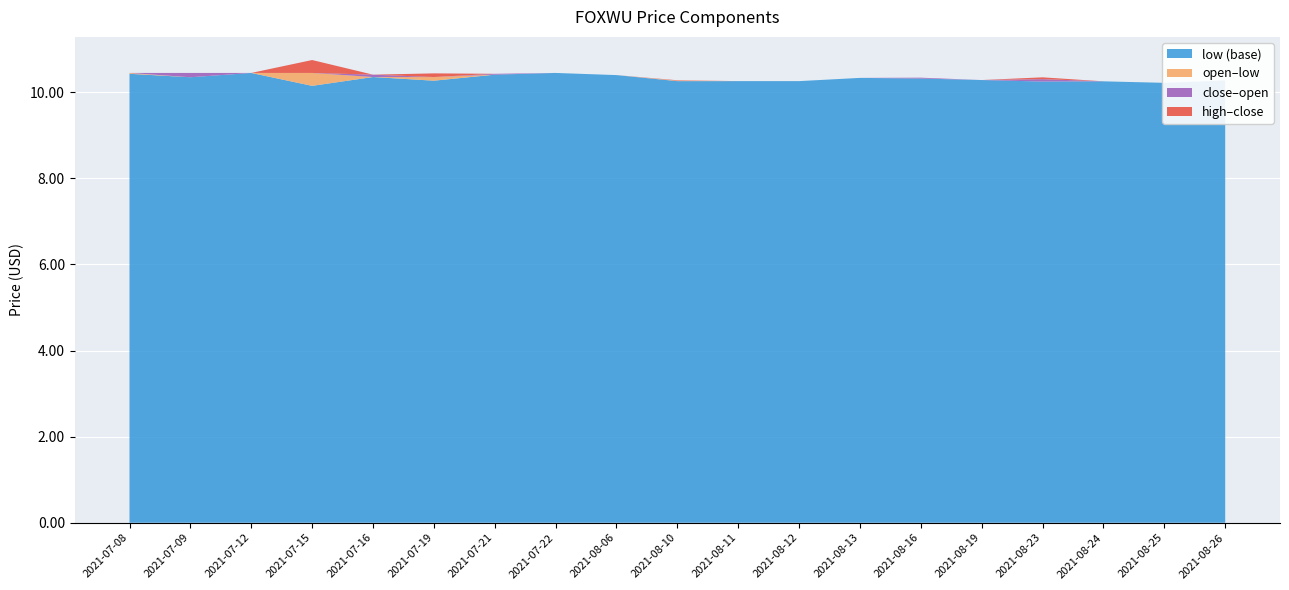

Reading right to left, what are all the values shown in this chart?

close: 10.3	10.2	10.3	10.3	10.3	10.3	10.3	10.3	10.3	10.3	10.4	10.4	10.4	10.3	10.4	10.2	10.4	10.4	10.4
open: 10.3	10.2	10.3	10.2	10.3	10.3	10.3	10.3	10.3	10.3	10.4	10.4	10.4	10.4	10.4	10.4	10.4	10.3	10.4
high: 10.3	10.2	10.3	10.3	10.3	10.3	10.3	10.3	10.3	10.3	10.4	10.4	10.4	10.4	10.4	10.4	10.4	10.4	10.4
low: 10.3	10.2	10.3	10.2	10.3	10.3	10.3	10.3	10.3	10.3	10.4	10.4	10.4	10.3	10.4	10.2	10.4	10.3	10.4